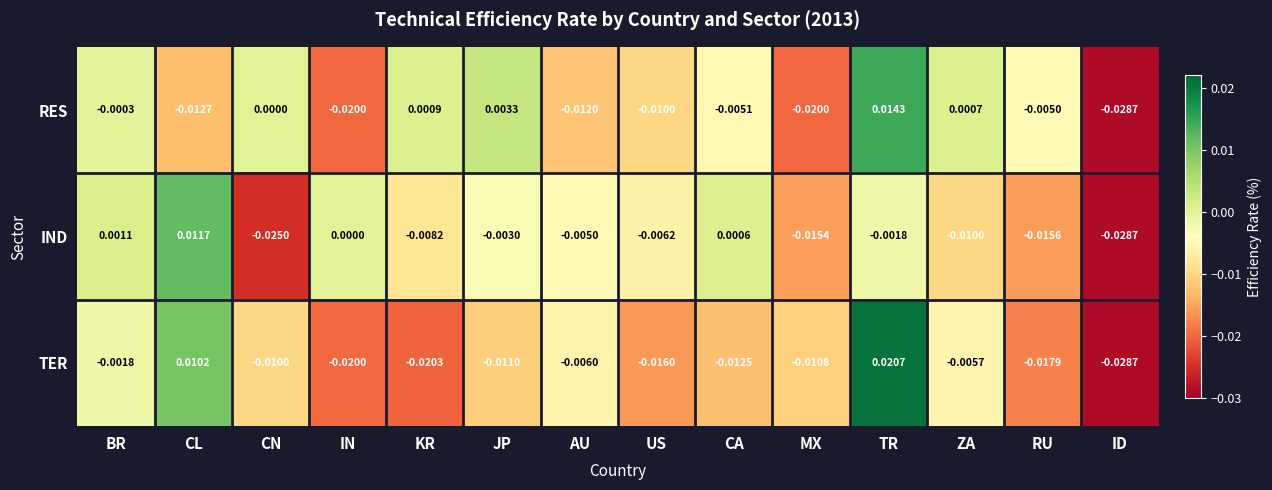

Which series has the widest spread of values?

TER